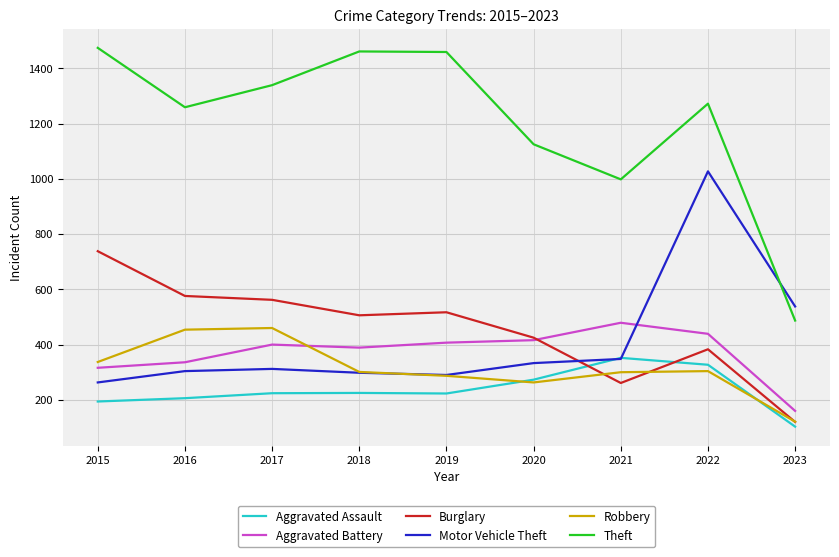

What is the difference between the second highest and minimum values in the Motor Vehicle Theft series?

275